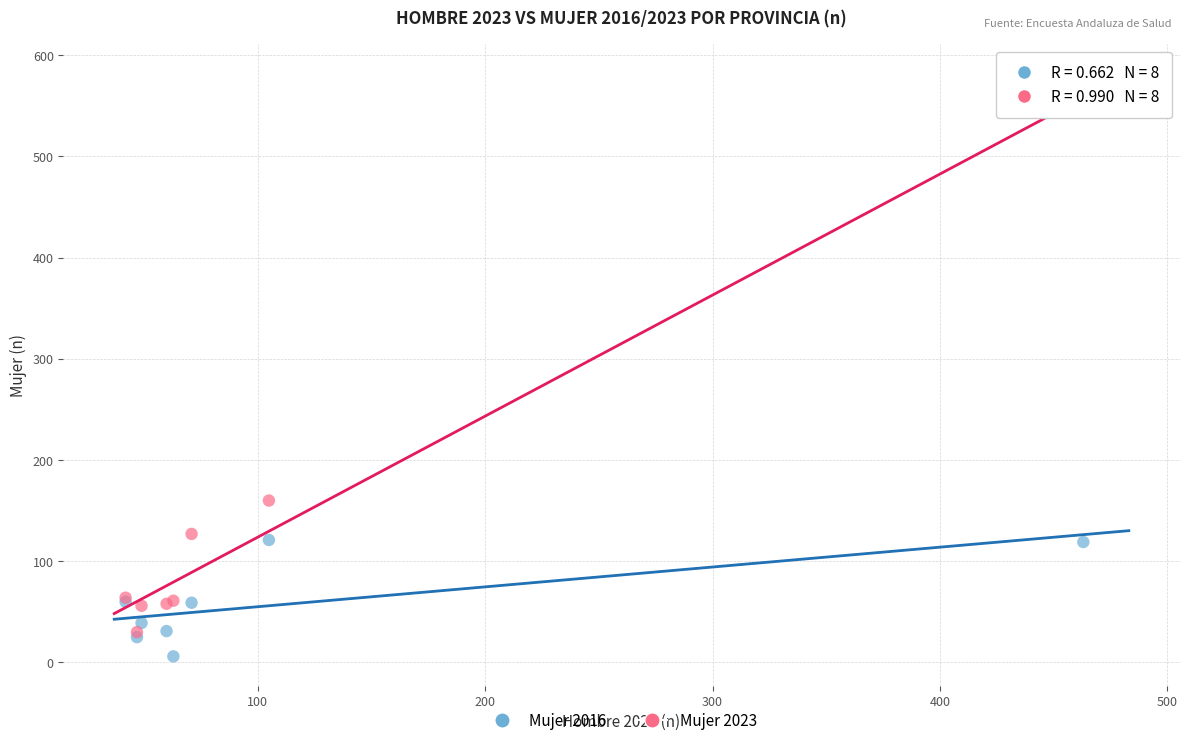

Across all series, what Y value is closest to 279?

160